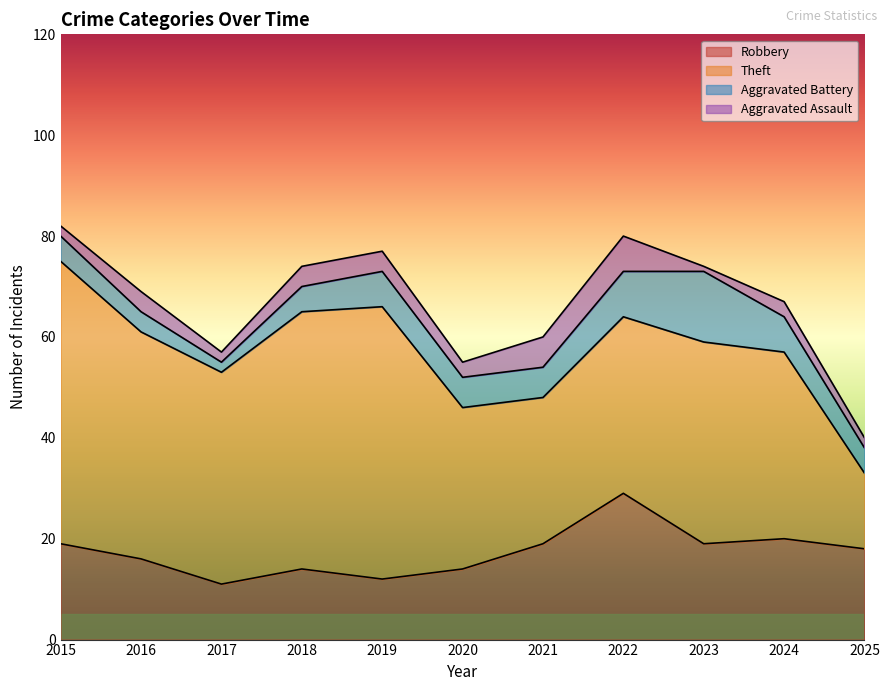

Where is the first local minimum for Aggravated Assault?

2017